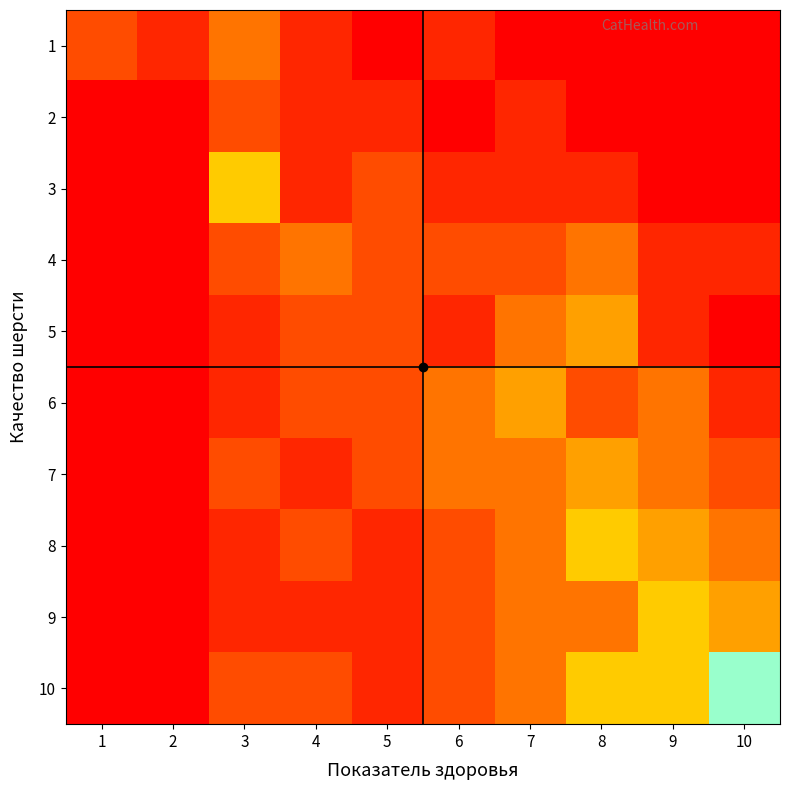

At how many categories does at least one series exceed 6?

1